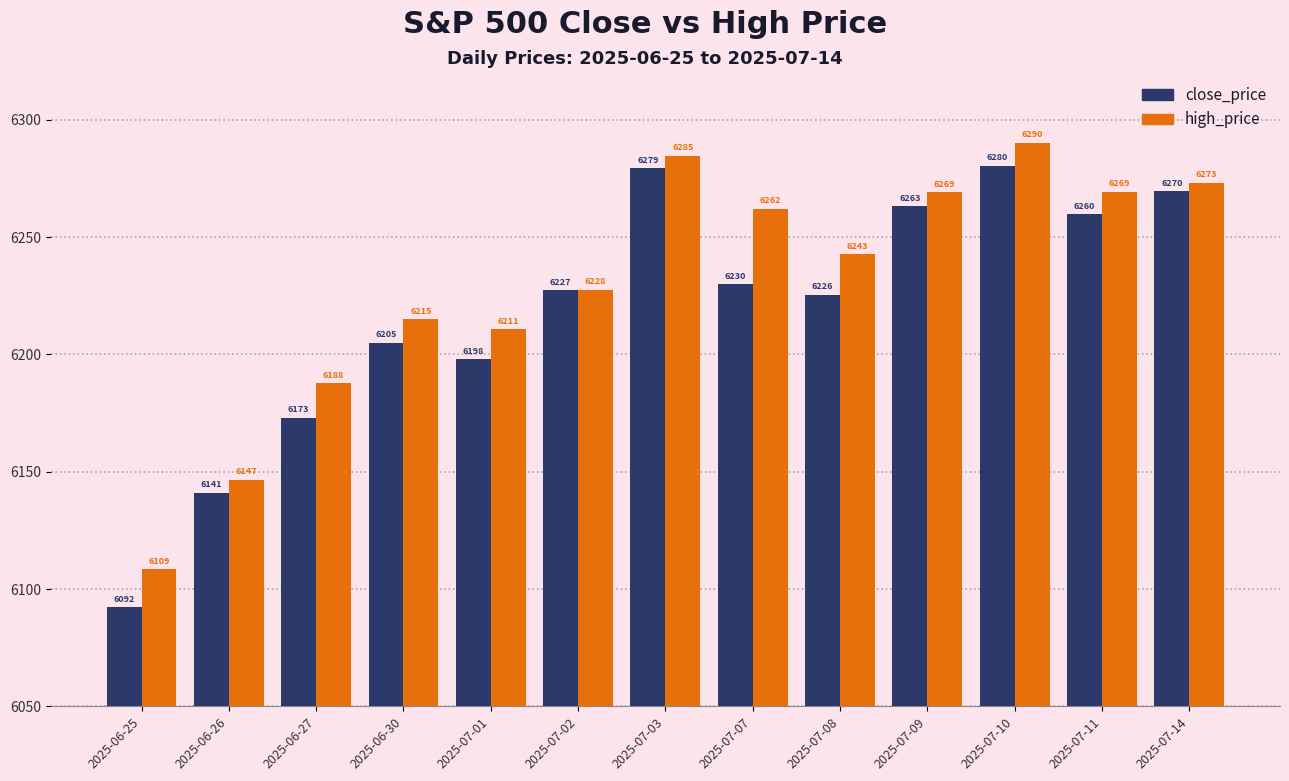

The value of close_price at 2025-07-03 is 6279.4. True or false?

True